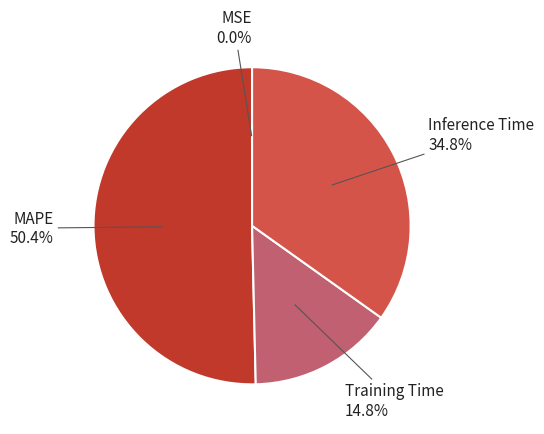

Is there a majority slice in this chart?

Yes